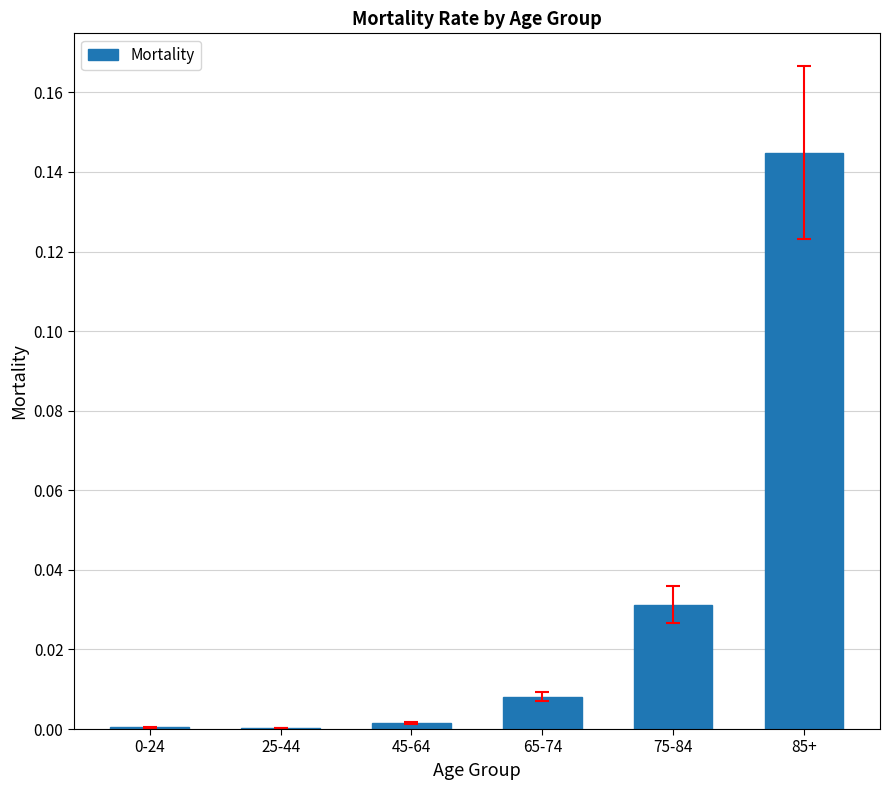

What is the change in value from 45-64 to 85+?

+0.1